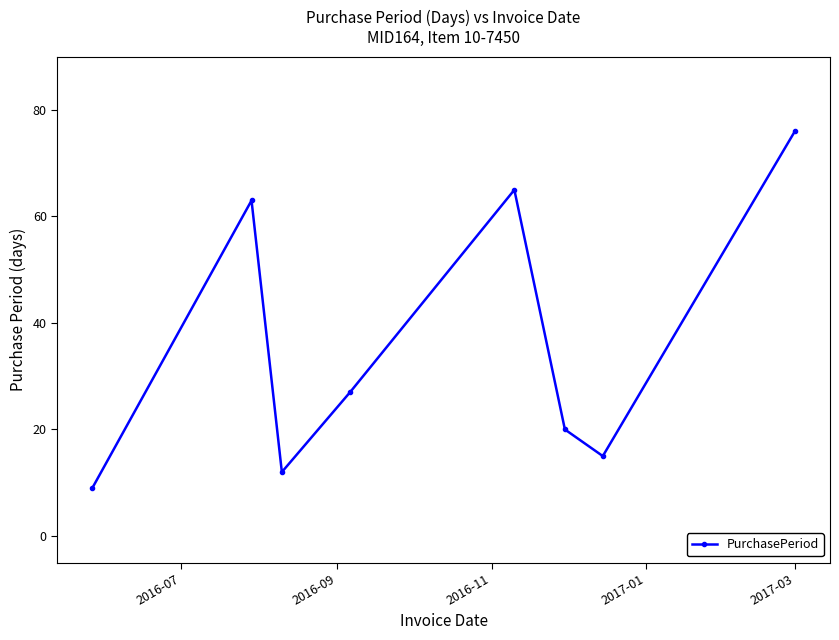

Does the chart display data point markers on the line(s)?

Yes